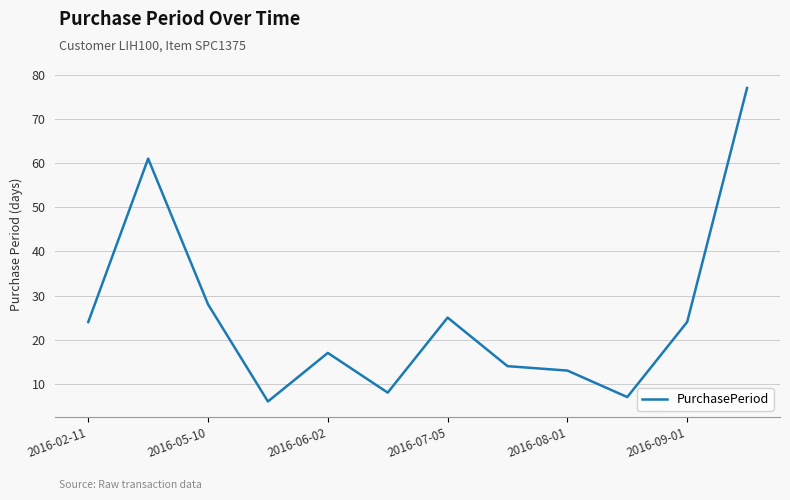

What is the difference between the maximum and minimum values?

71